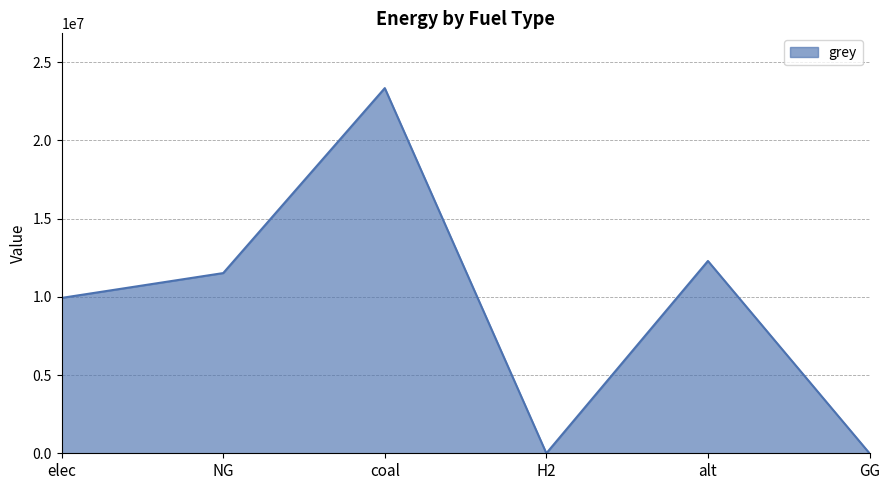

True or false: there are more than 2 points higher than both neighbors.

False